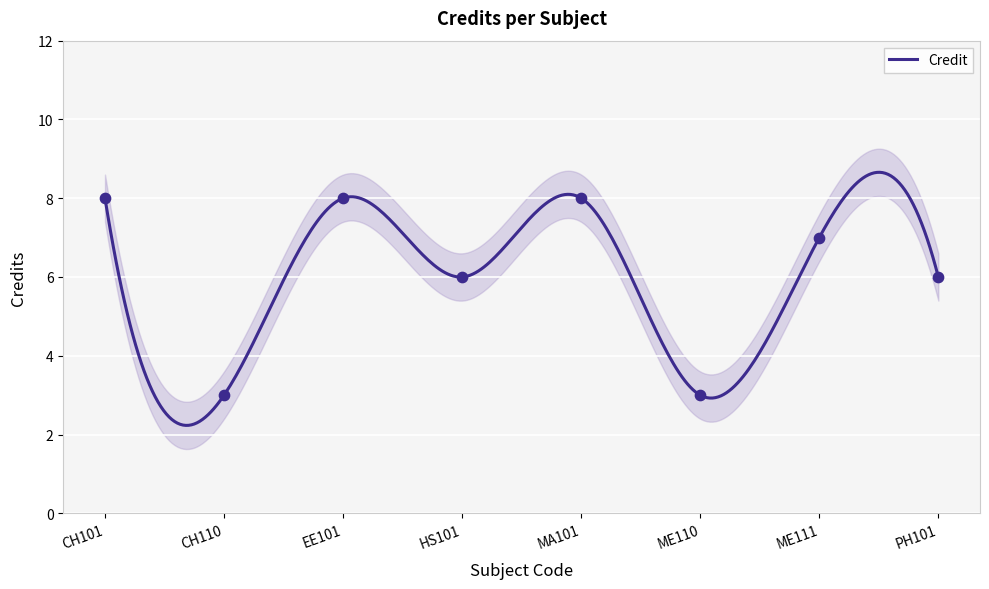

Approximately how many times larger is the value at CH101 compared to EE101?

1.0